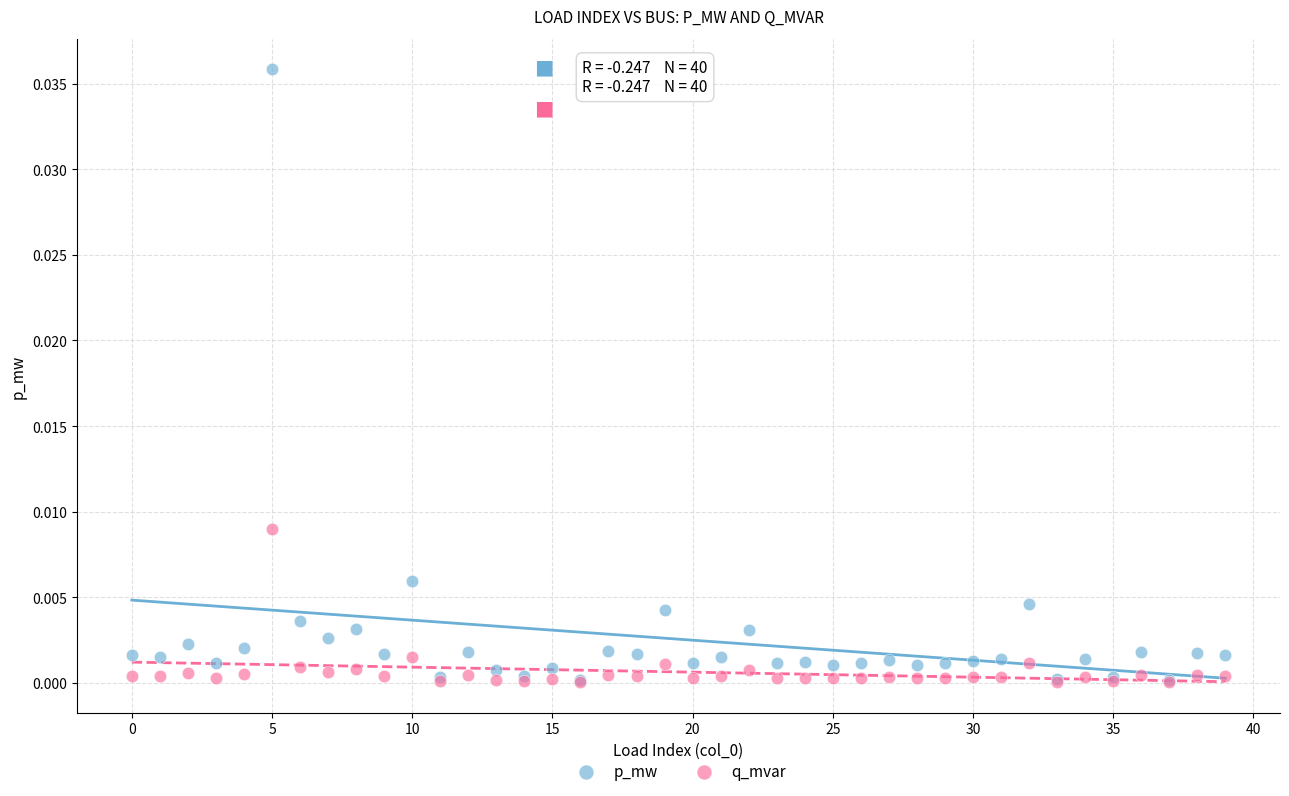

What are all the series names shown in the legend?

p_mw, q_mvar